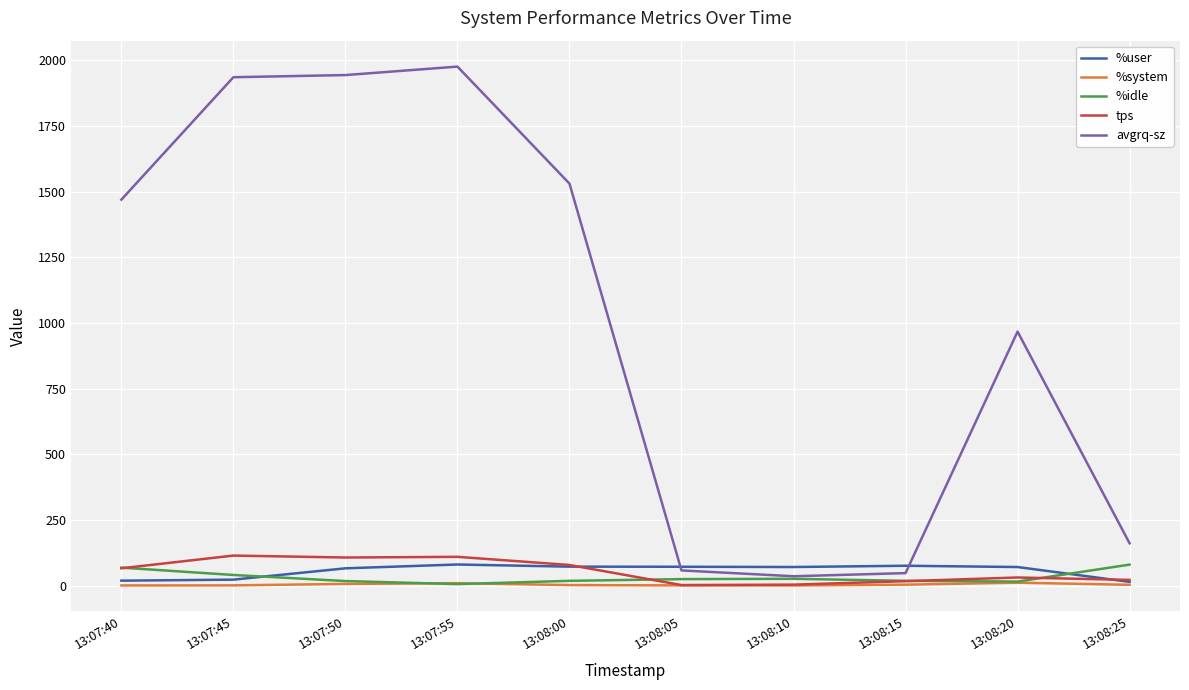

Count the number of data series in this chart.

5